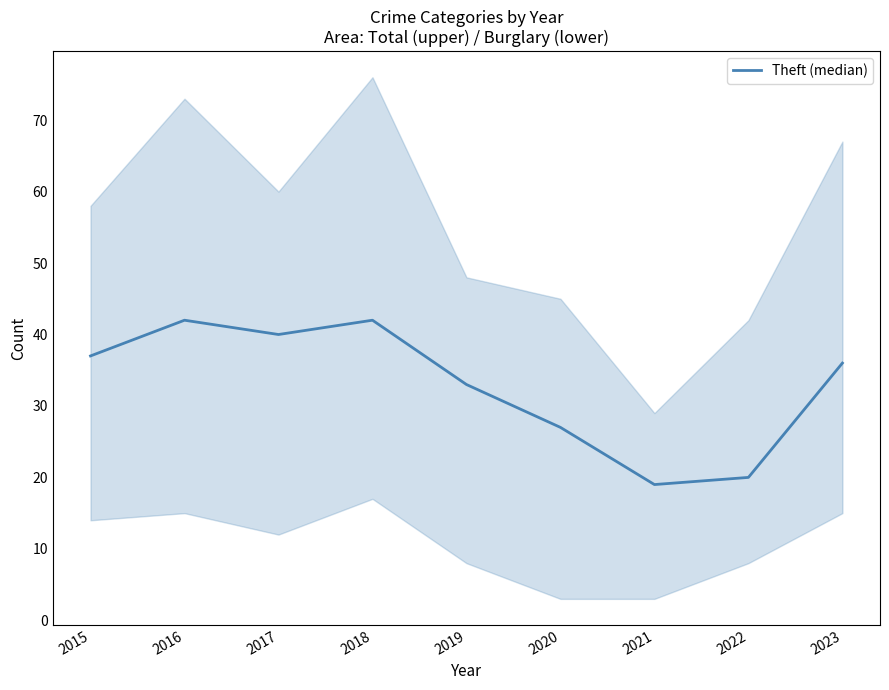

At which category does the data reach its first local peak?

2016